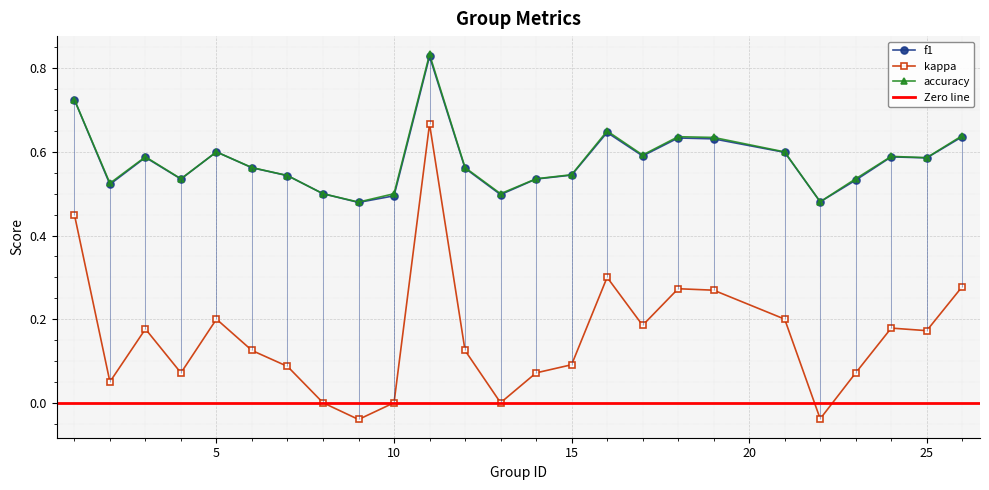

At how many categories does at least one series exceed 0?

25